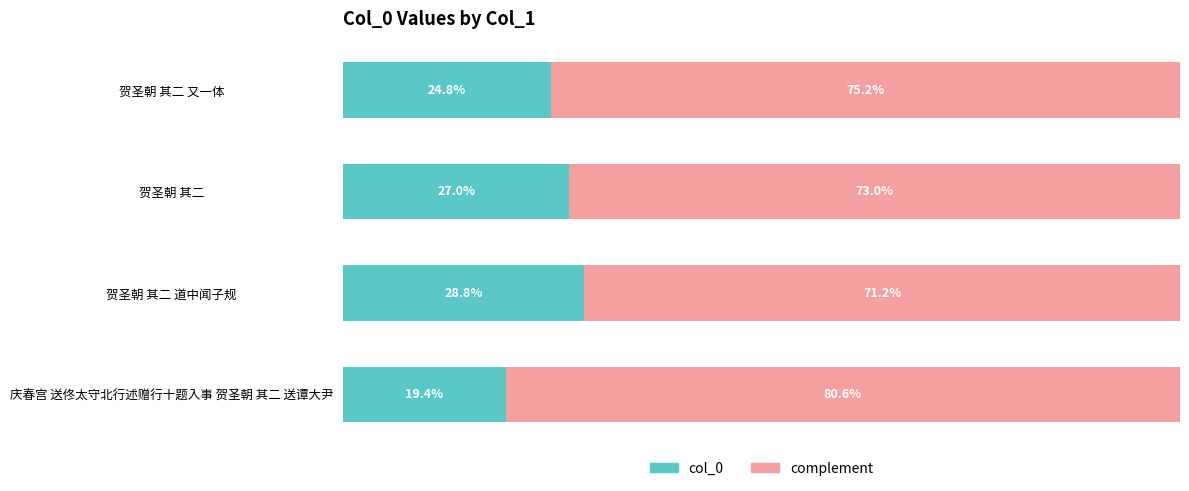

At which label does col_0 reach its minimum?

庆春宫 送佟太守北行述赠行十题入事 贺圣朝 其二 送谭大尹